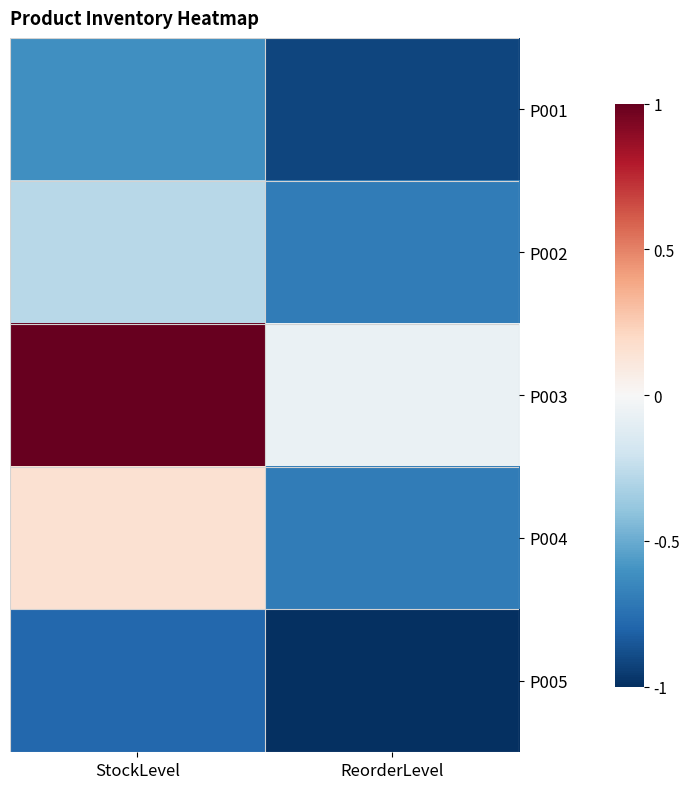

Which category has the highest value across all series?

StockLevel